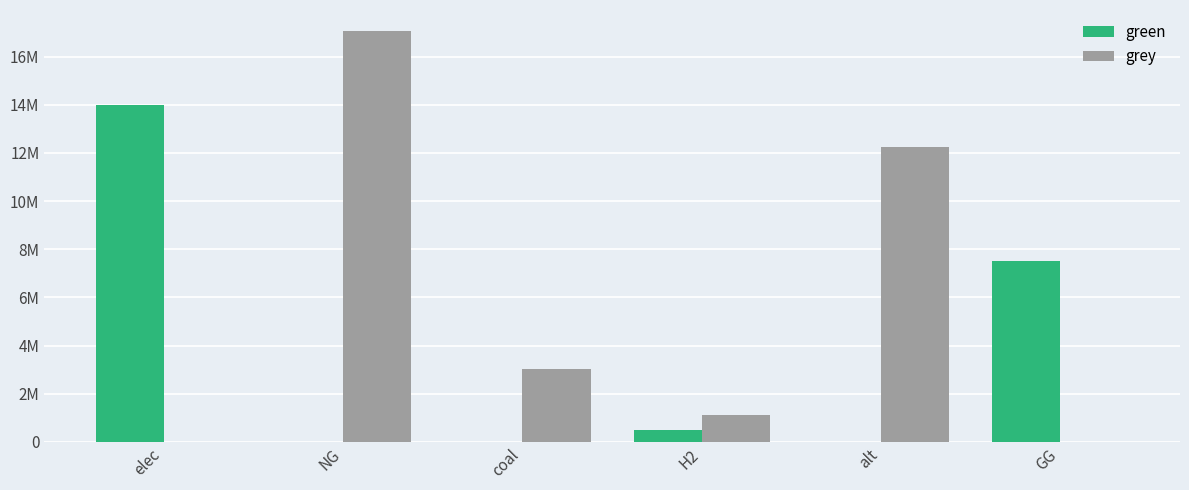

Rank the series by their average value, from lowest to highest.

green, grey